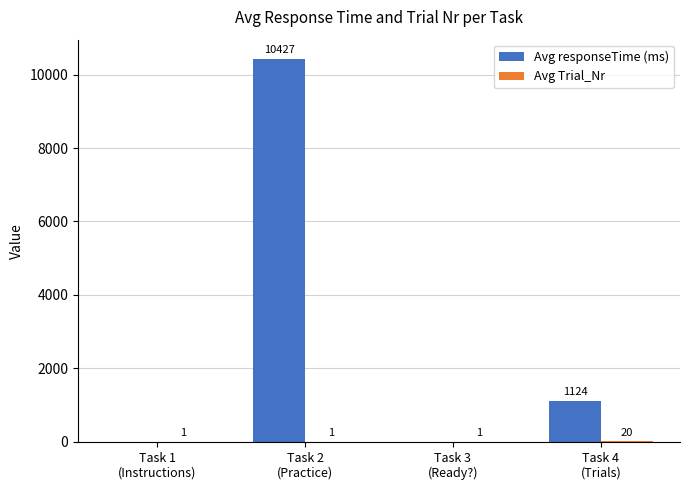

Count the number of data series in this chart.

2